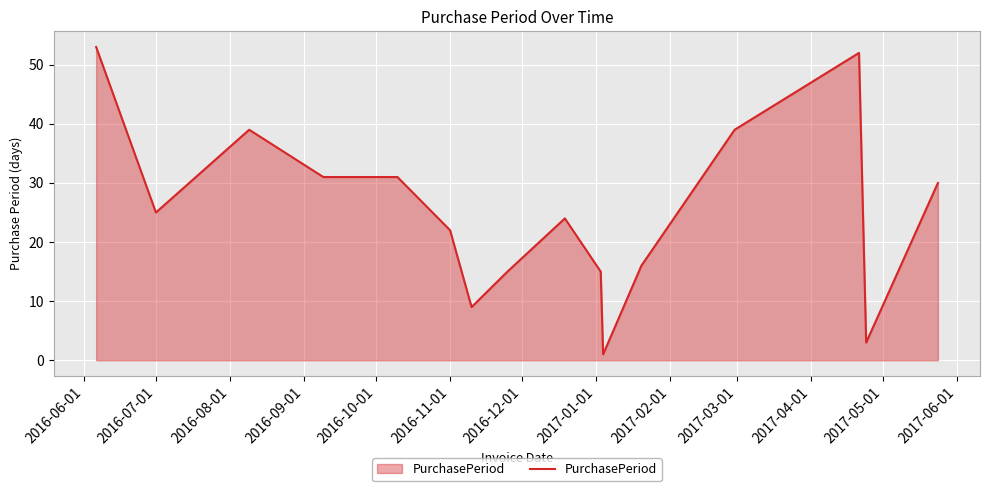

What is the difference between the maximum and minimum values?

52